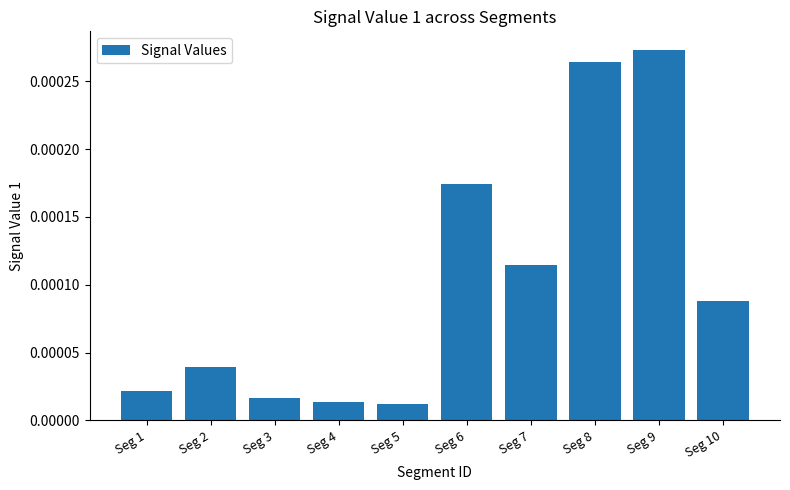

Which has a higher value, Seg 6 or Seg 8?

Seg 8